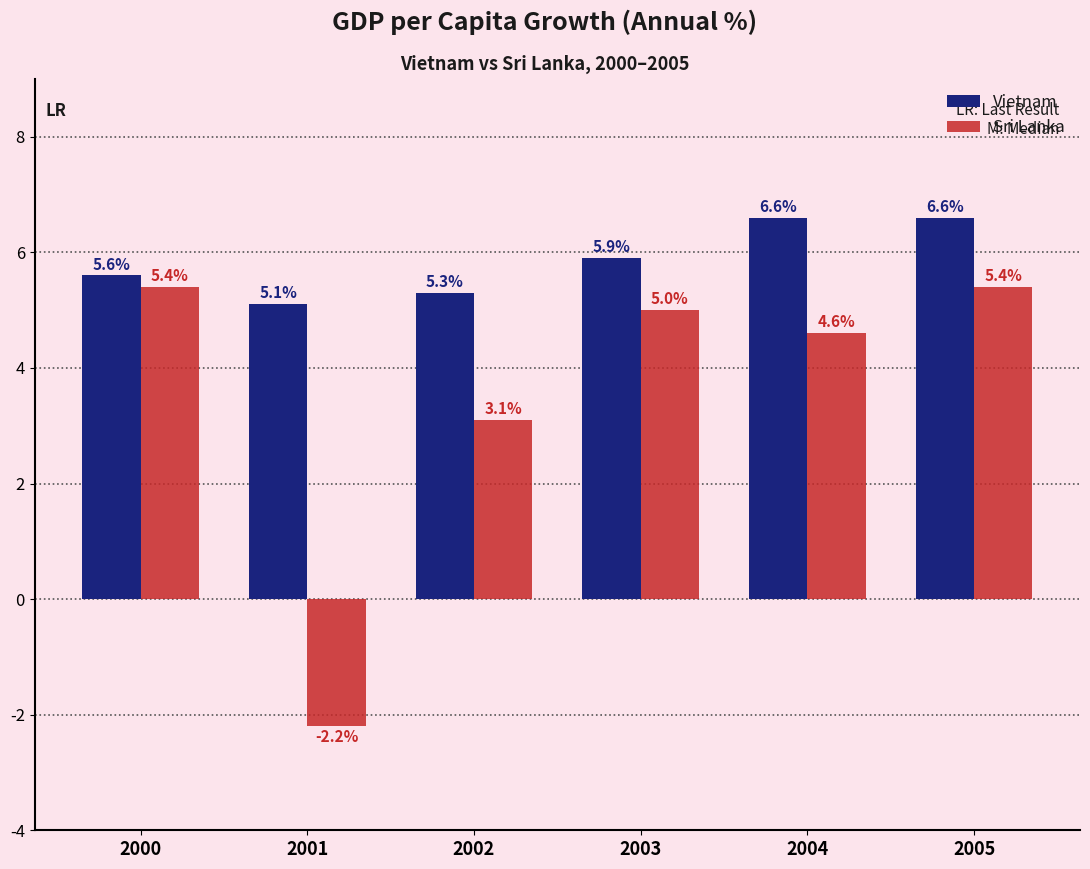

Which series has the largest total across all categories?

Vietnam